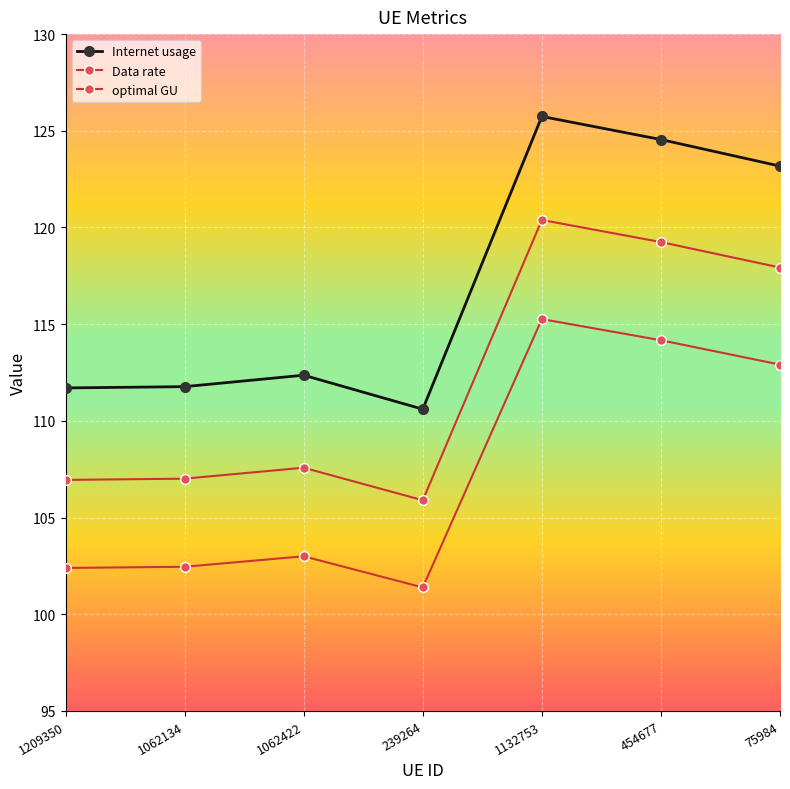

What is the label of the 1st point from the right?

75984